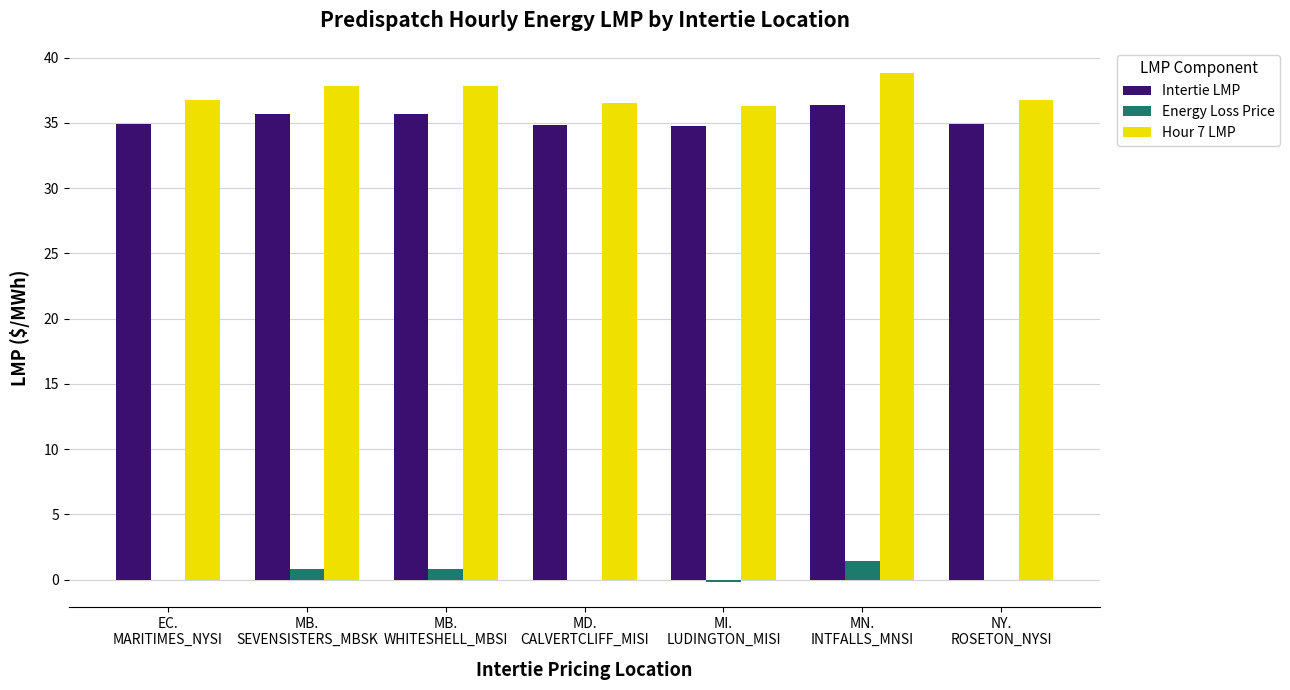

What is the sum of all Intertie LMP values?

247.2